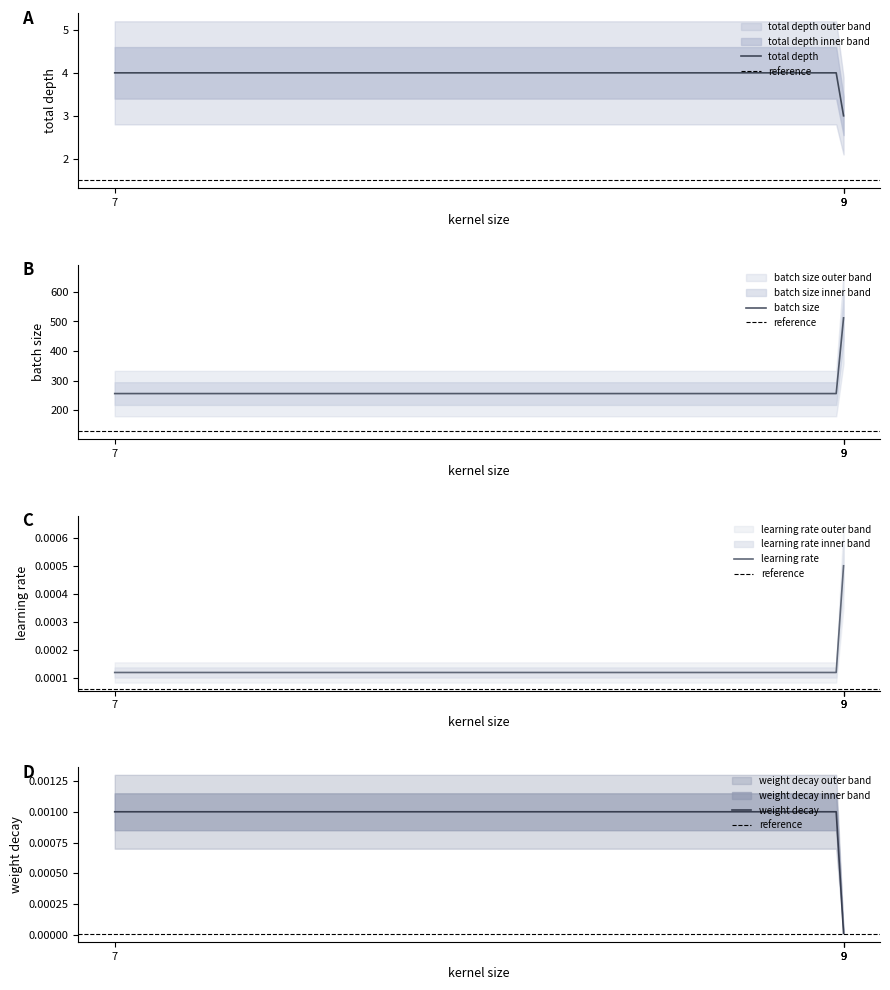

Which series has the largest range (max minus min)?

batch size